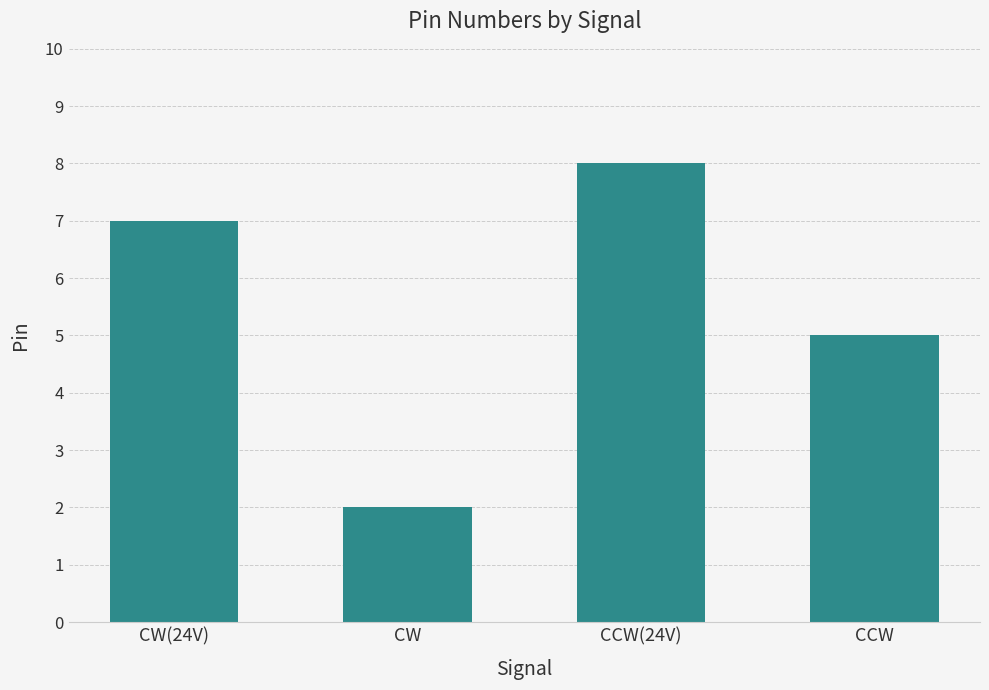

Where is the data nearest to the value 5?

CCW